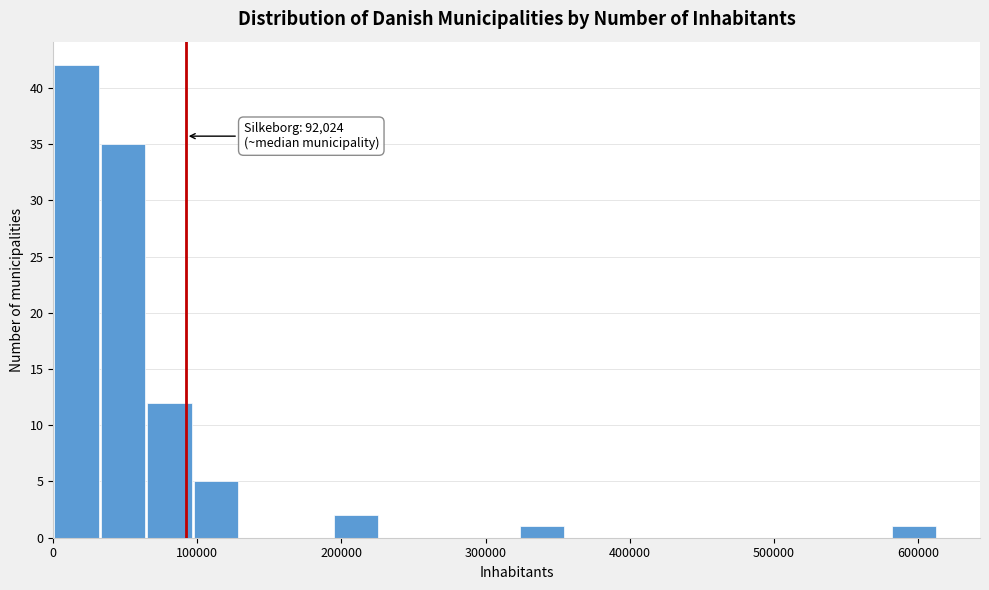

Read against the x-axis, roughly where is the centre of the tallest bar?

20000